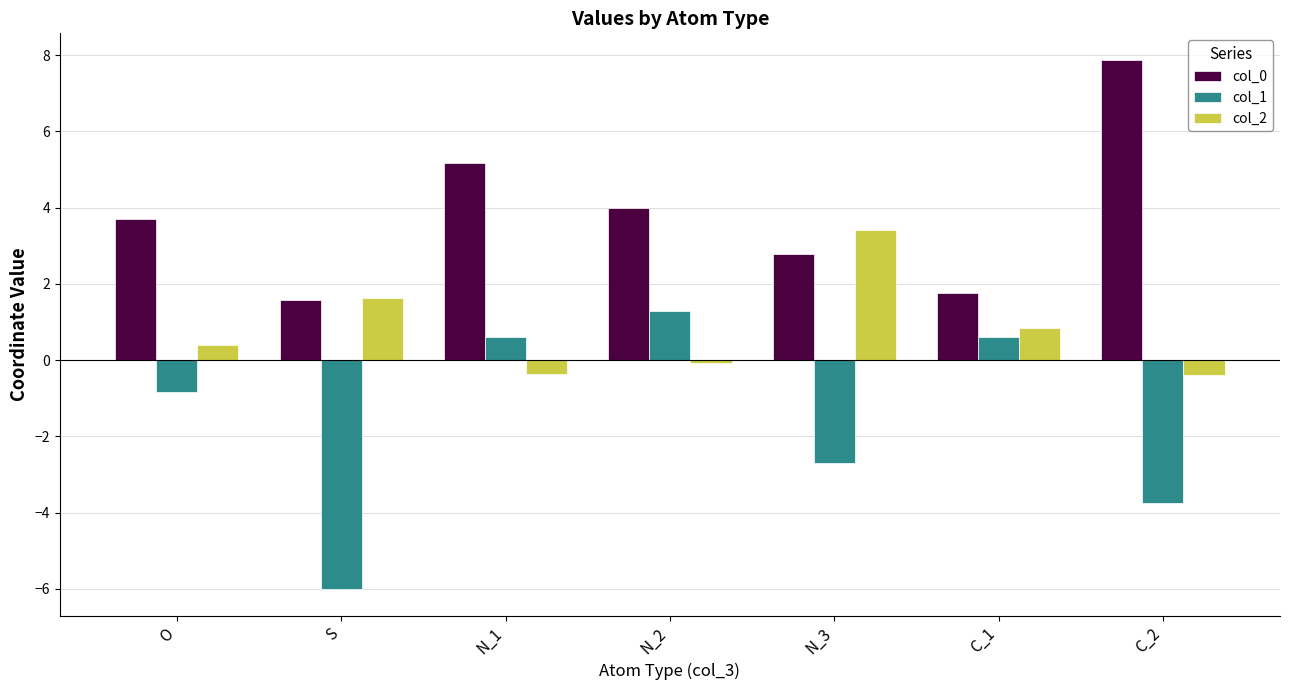

How many data points in col_0 are less than 3?

3